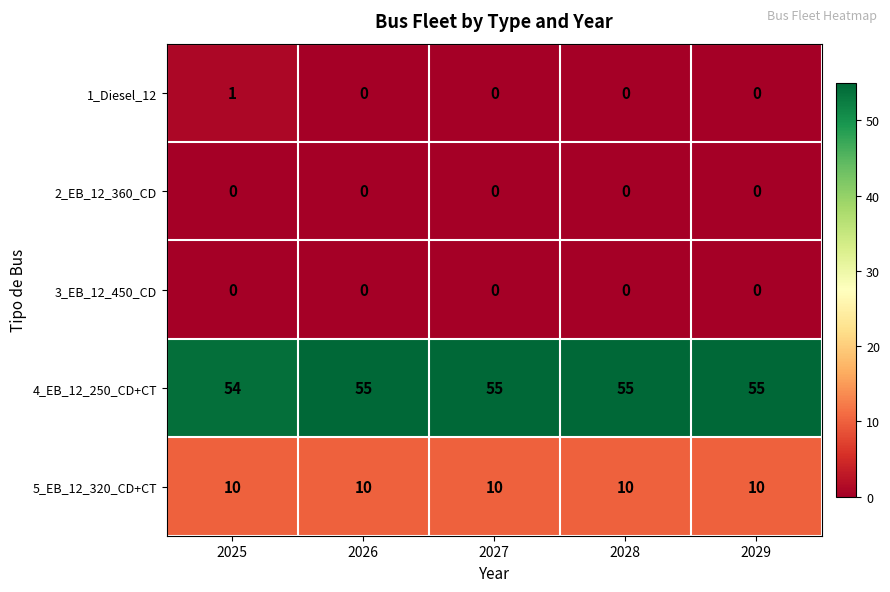

What is the total value across all series at 2028?

65